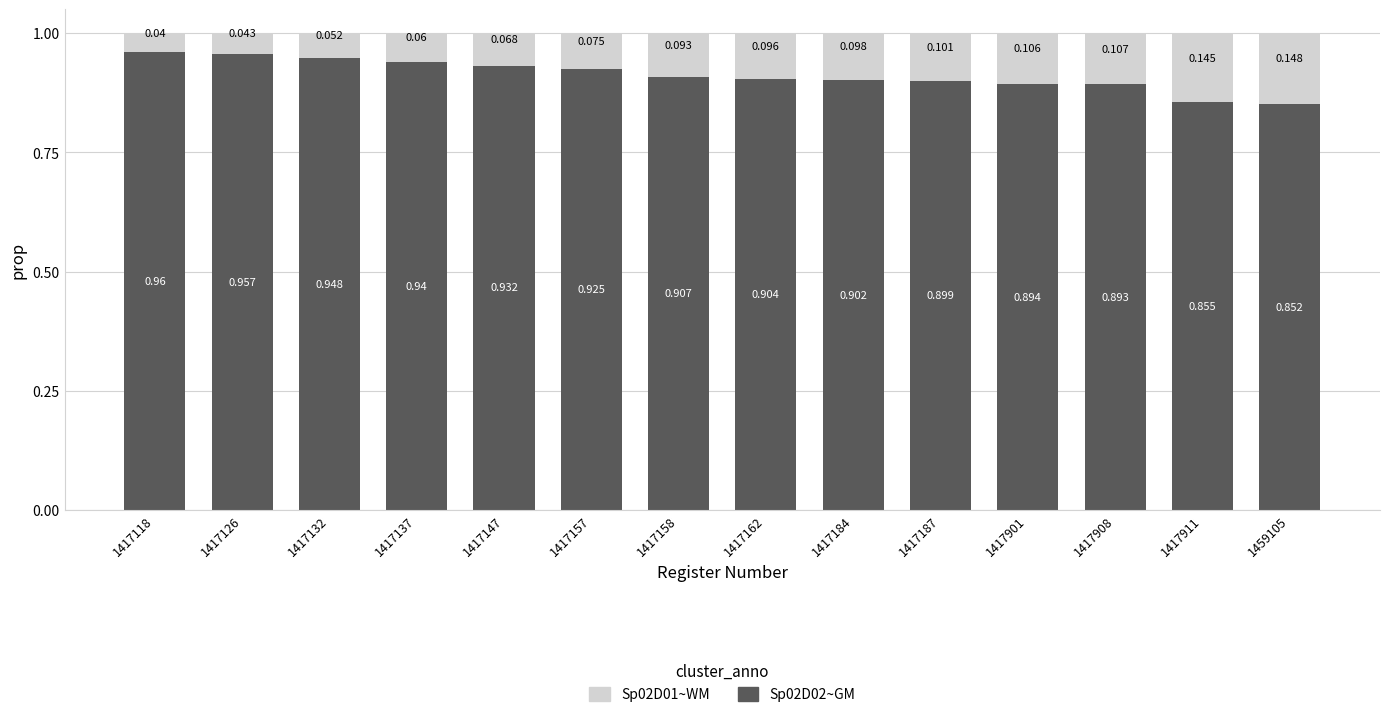

The Sp02D01~WM series shows 0.1 at 1417157. True or false?

True